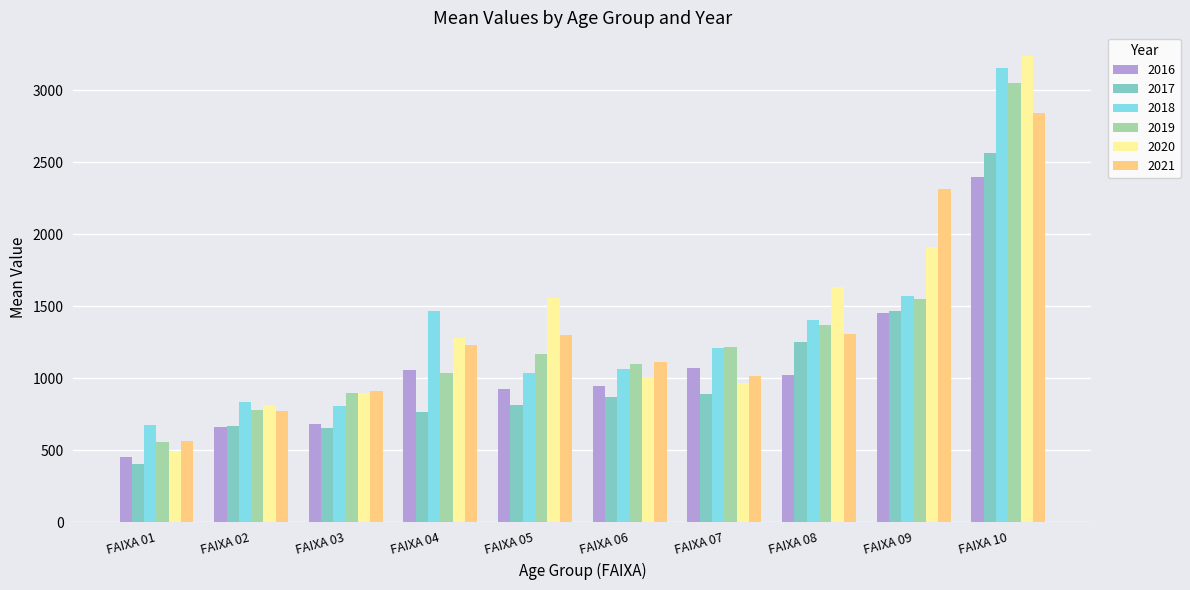

Rank the series by their maximum value, from highest to lowest.

2020, 2018, 2019, 2021, 2017, 2016